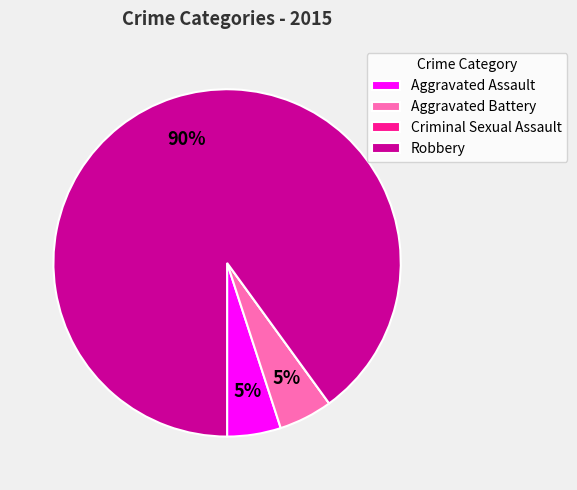

To the nearest percent, what portion does Aggravated Battery represent?

5%